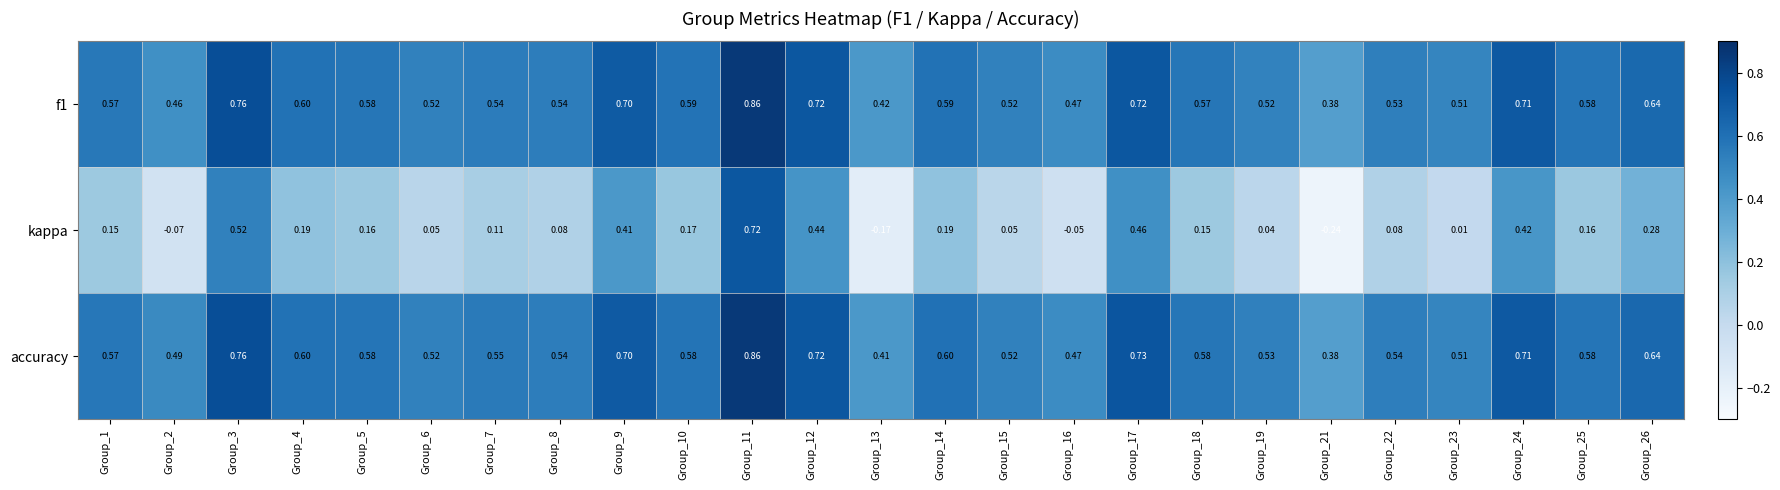

At which category is the sum across all series the highest?

Group_11